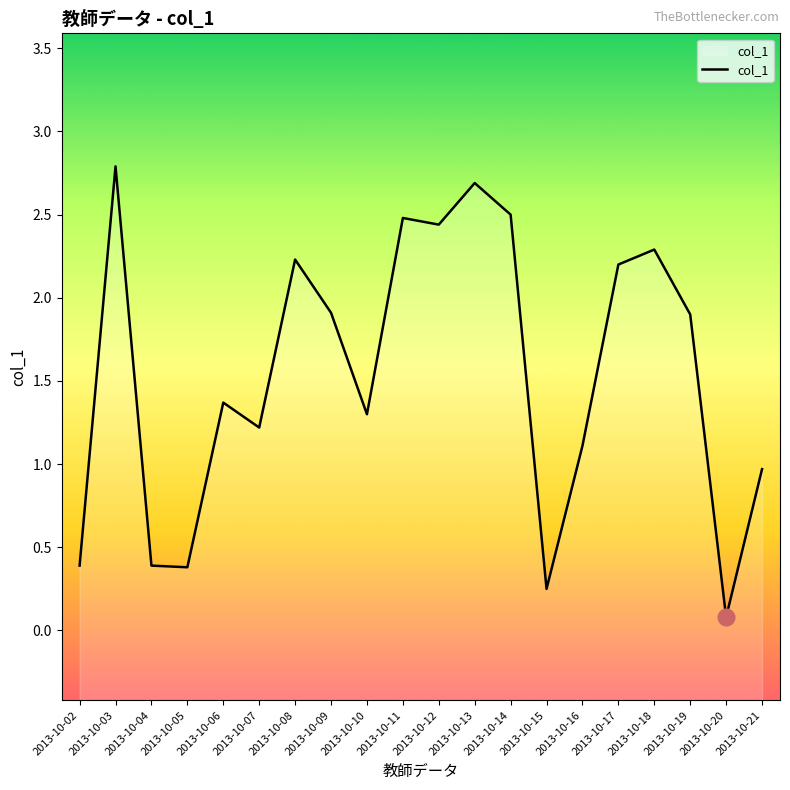

Reading left to right, extract all data points from this chart.

0.4	2.8	0.4	0.4	1.4	1.2	2.2	1.9	1.3	2.5	2.4	2.7	2.5	0.2	1.1	2.2	2.3	1.9	0.1	1.0